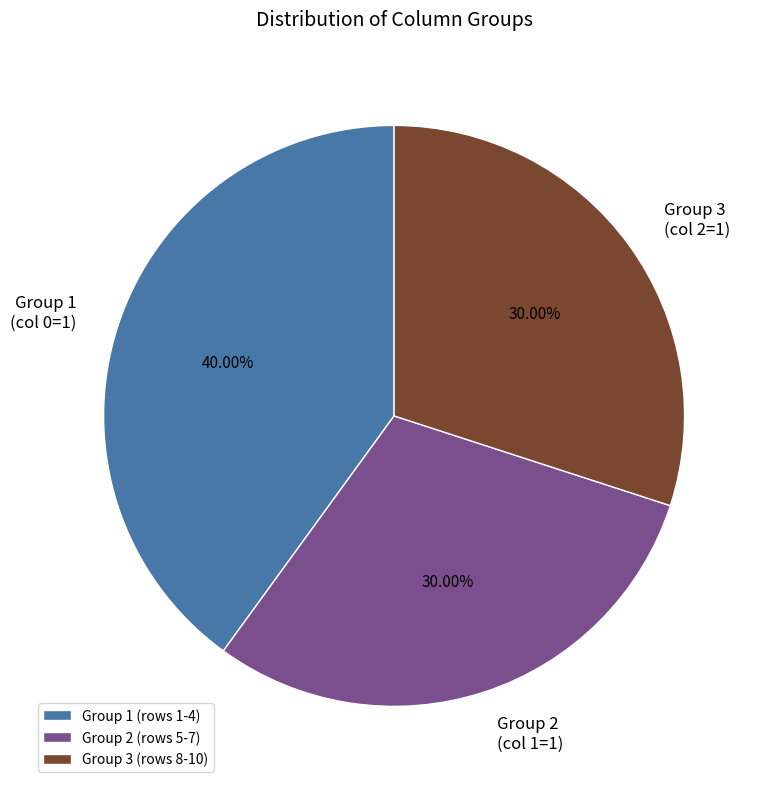

How many slices are in this pie chart?

3